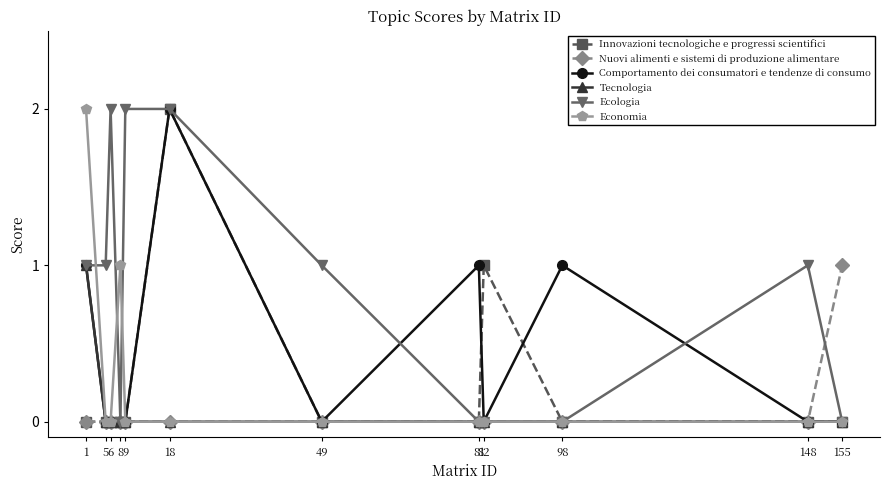

What is the spread (max minus min) of values at 6?

2